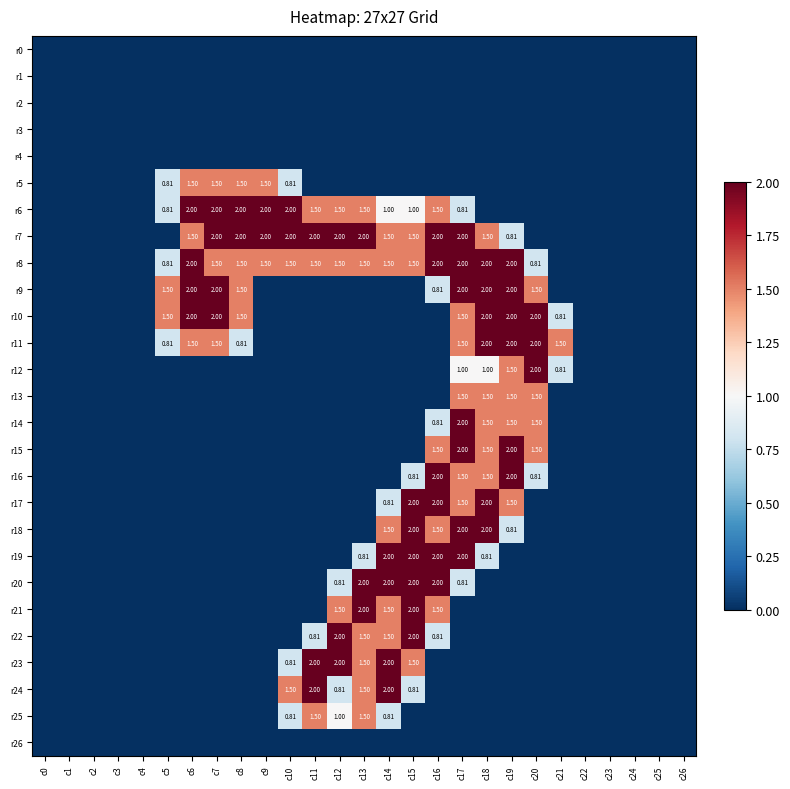

Rank the series by their maximum value, from highest to lowest.

r6, r7, r8, r9, r10, r11, r12, r14, r15, r16, r17, r18, r19, r20, r21, r22, r23, r24, r5, r13, r25, r0, r1, r2, r3, r4, r26